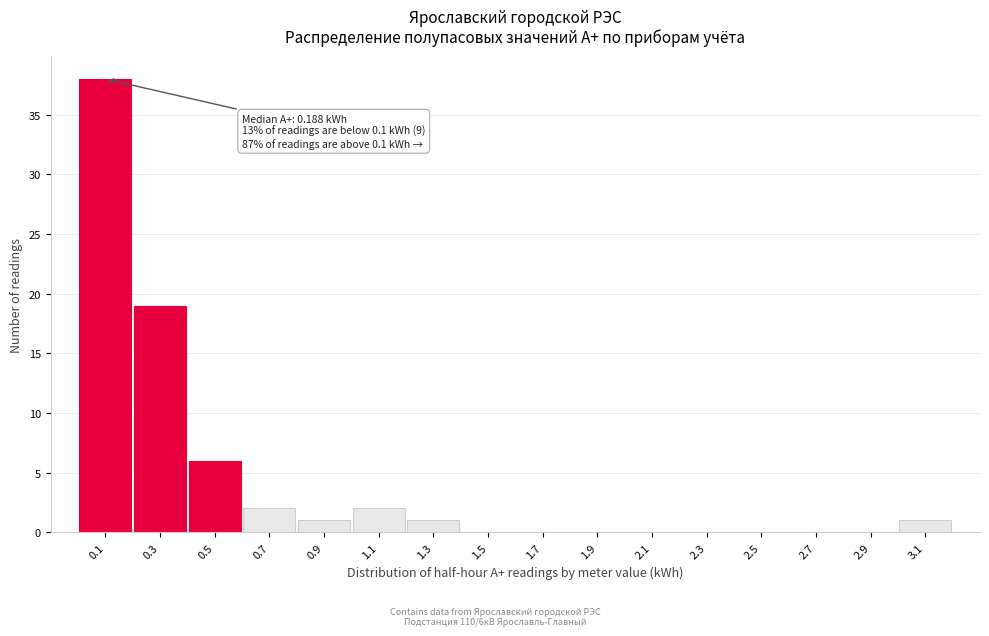

Which range on the x-axis has the tallest bar?

0.0 to 0.2